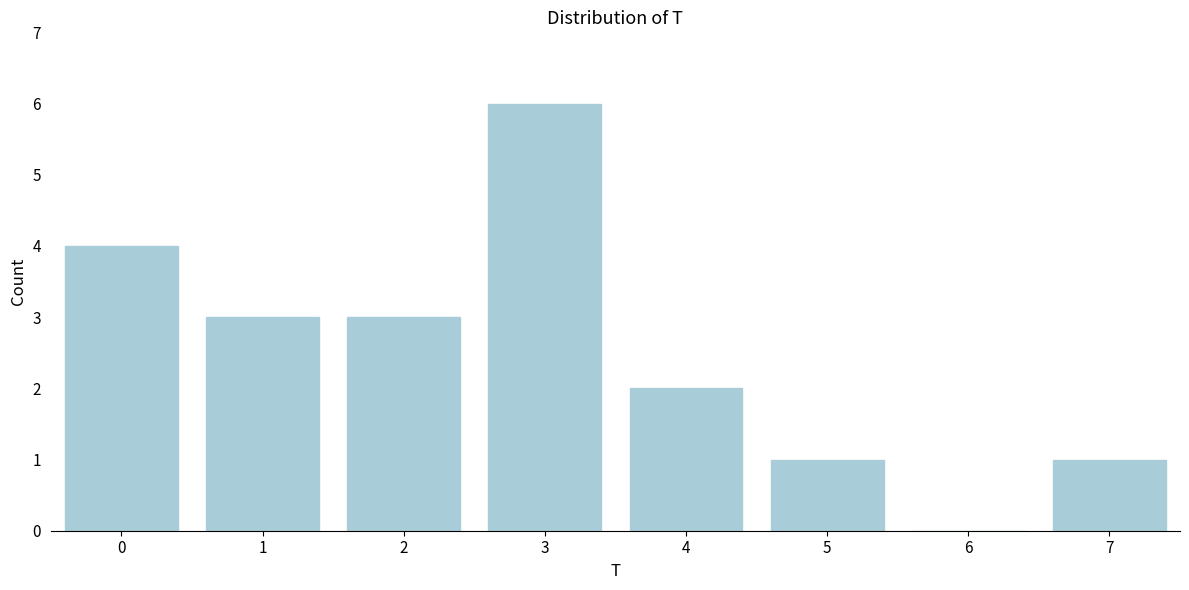

Reading right to left, what are all the values shown in this chart?

7=1	6=0	5=1	4=2	3=6	2=3	1=3	0=4